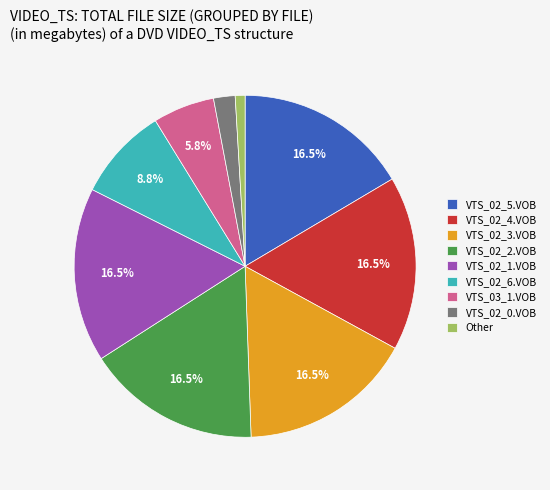

True or false: VTS_02_0.VOB accounts for 12% of the total.

False